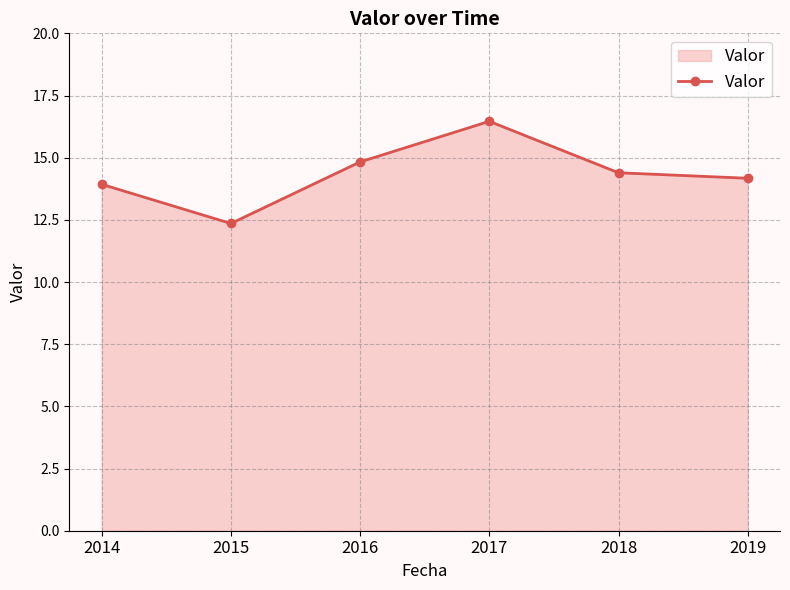

How many categories are shown in the chart?

6